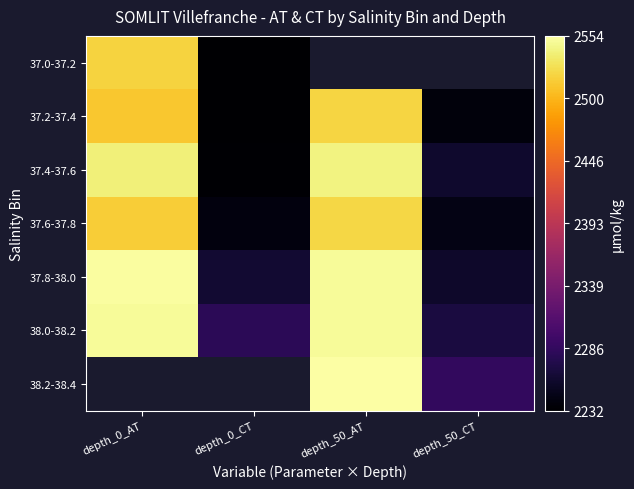

Rank the series at depth_0_AT from highest to lowest value.

37.8-38.0, 38.0-38.2, 37.4-37.6, 37.0-37.2, 37.2-37.4, 38.2-38.4, 37.6-37.8